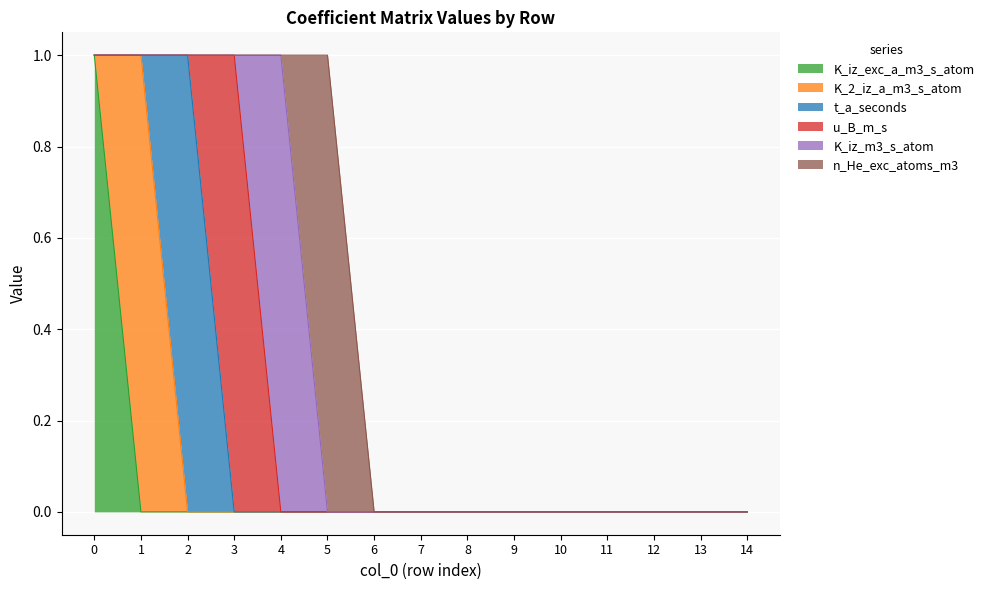

At which category does n_He_exc_atoms_m3 reach its first local peak?

5